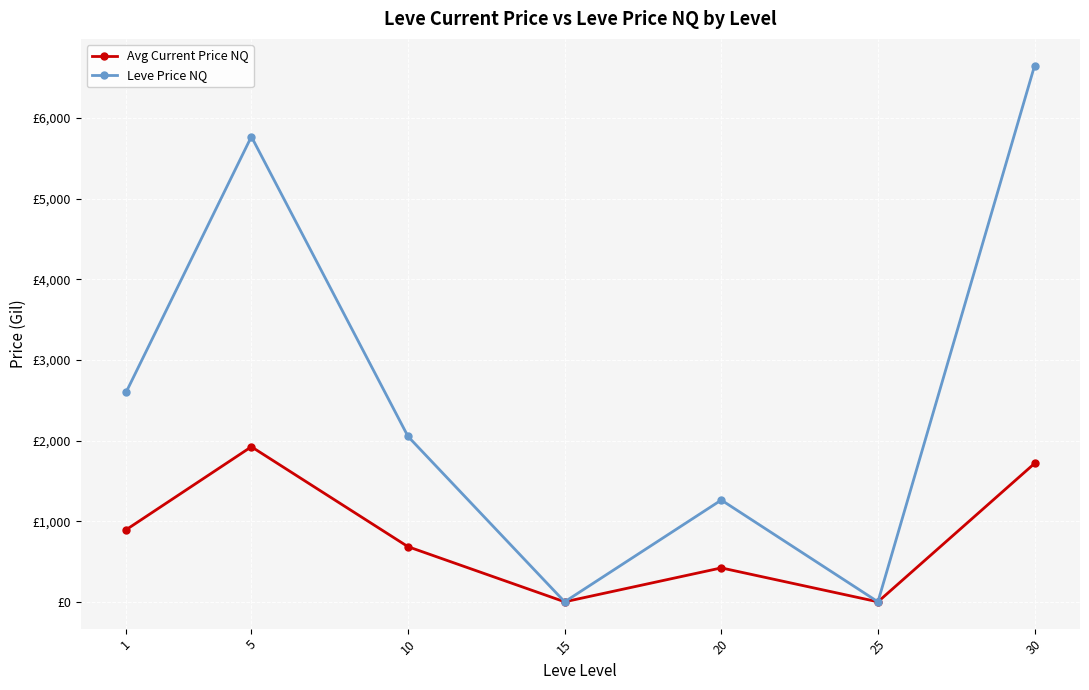

What is the difference between the maximum and minimum values in the Leve Price NQ series?

6650.0